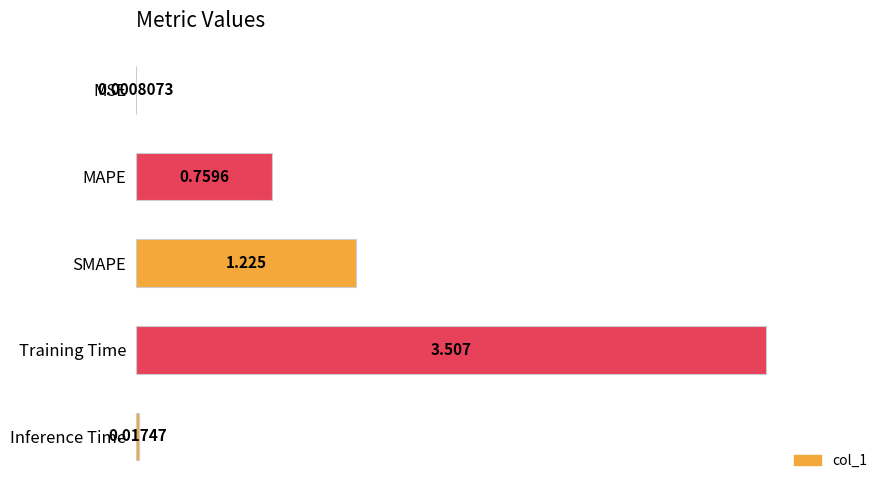

Are the bars horizontal?

Yes